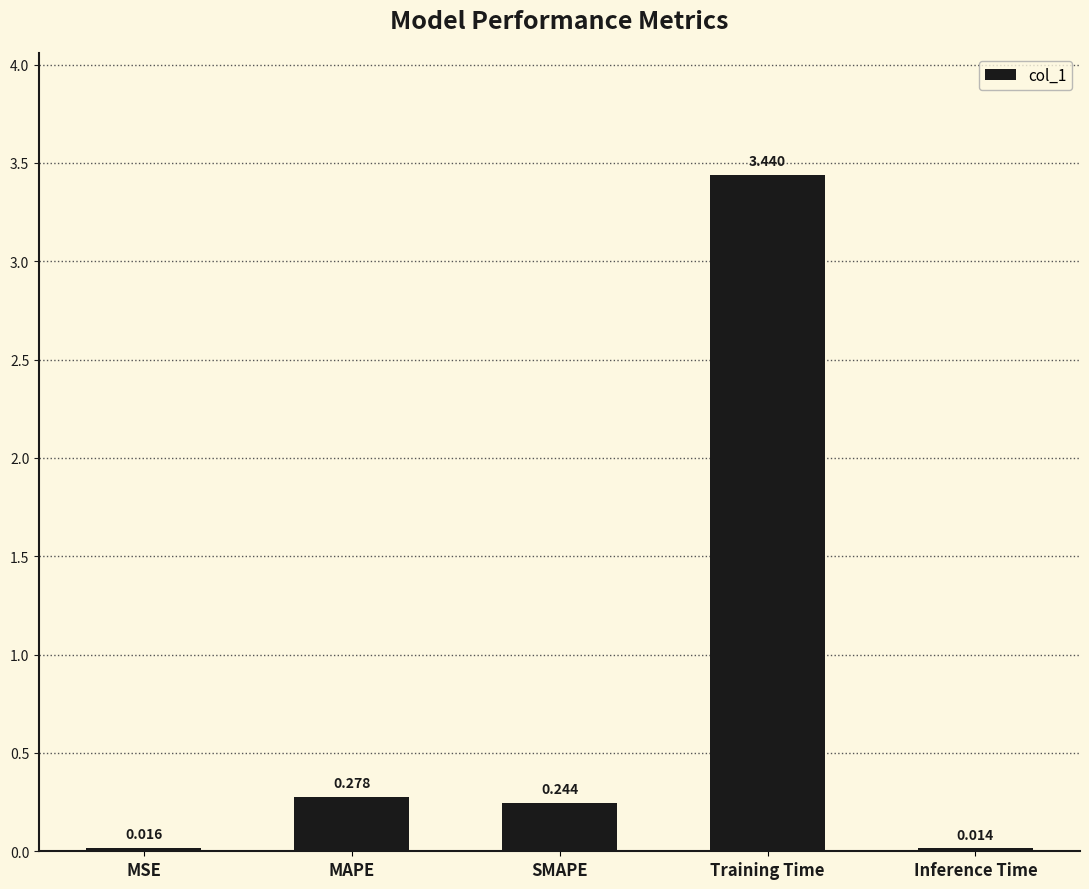

What is the change in value from Training Time to Inference Time?

-3.4